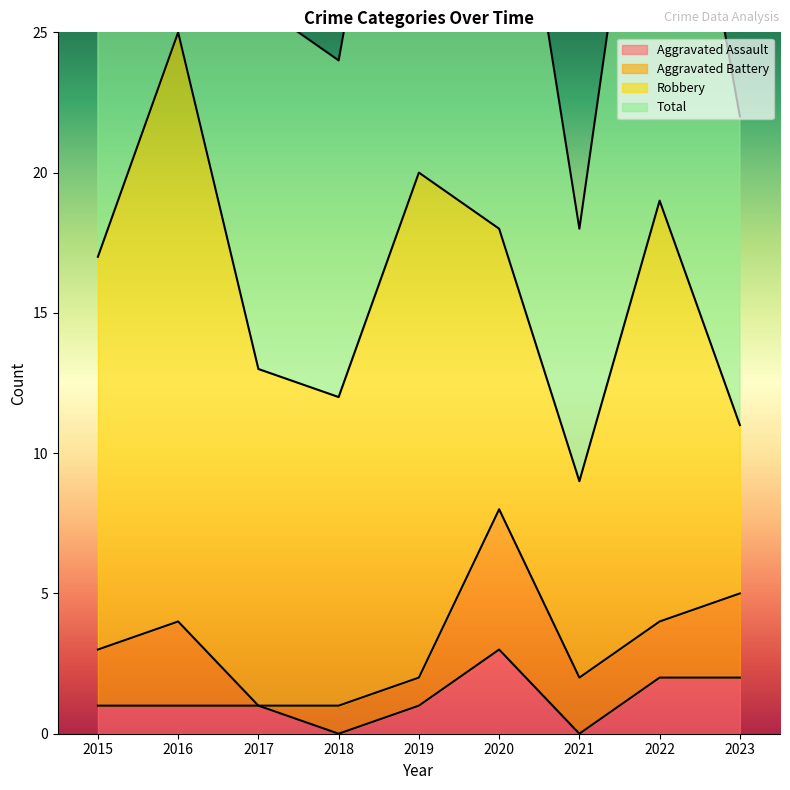

Count the Aggravated Assault values in the range 1 to 2.

6